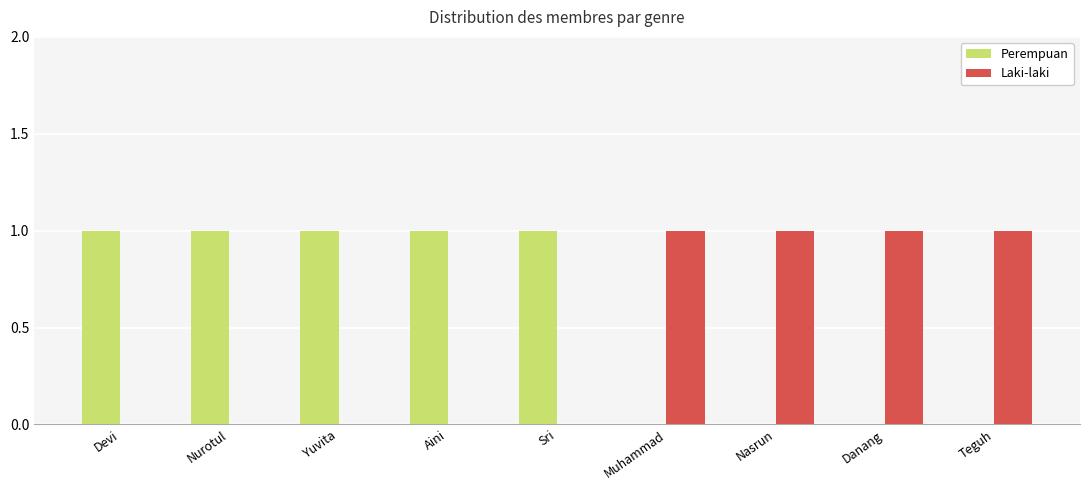

The Laki-laki series shows 1 at Nasrun. True or false?

True